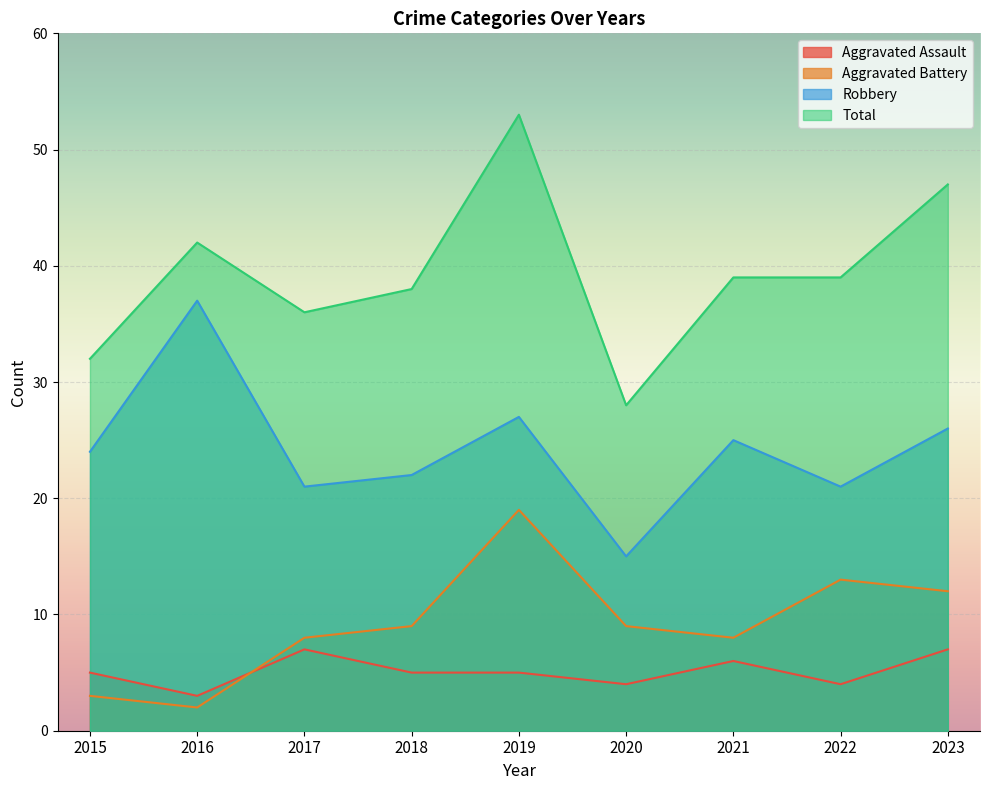

At which category is the sum across all series the highest?

2019